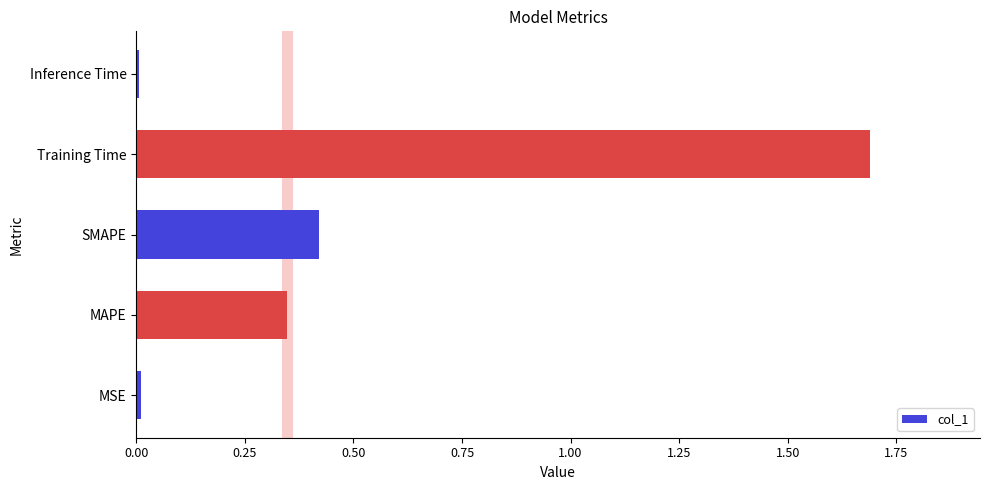

Which has a higher value, MAPE or Training Time?

Training Time